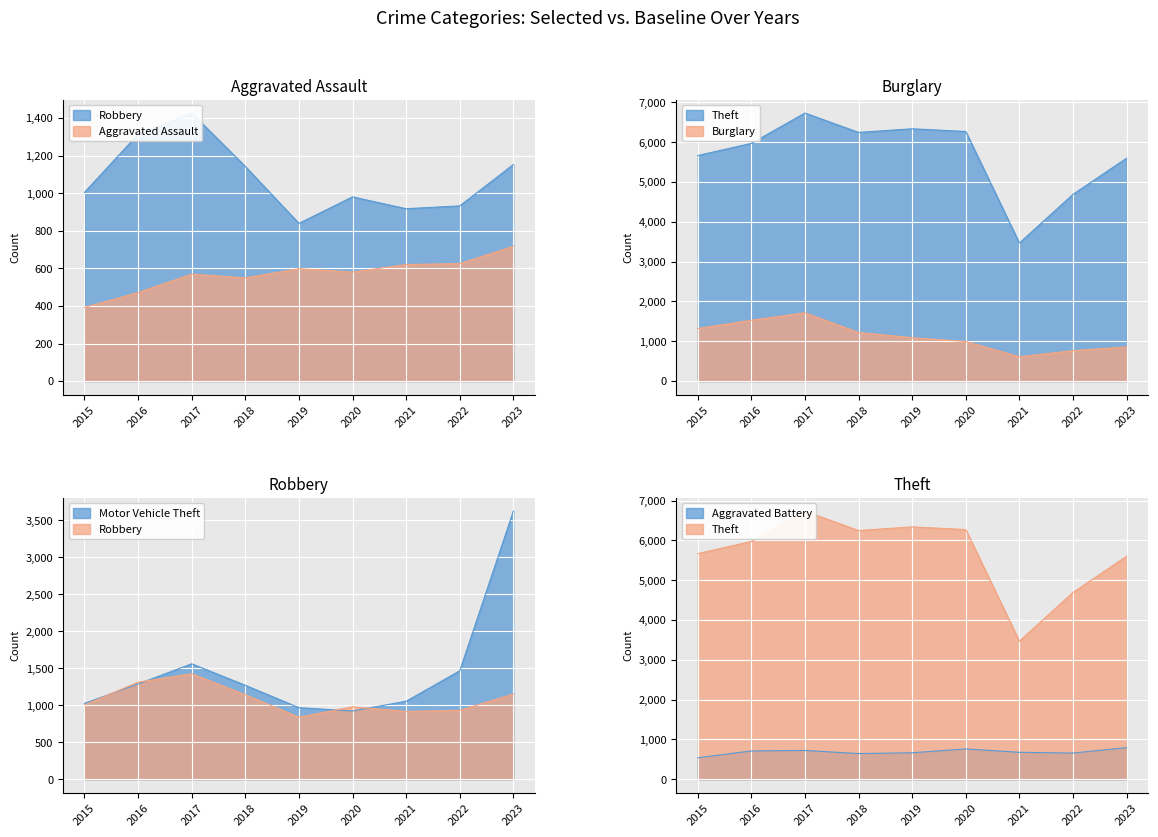

Rank the categories by Robbery value from lowest to highest.

2019, 2021, 2022, 2020, 2015, 2018, 2023, 2016, 2017